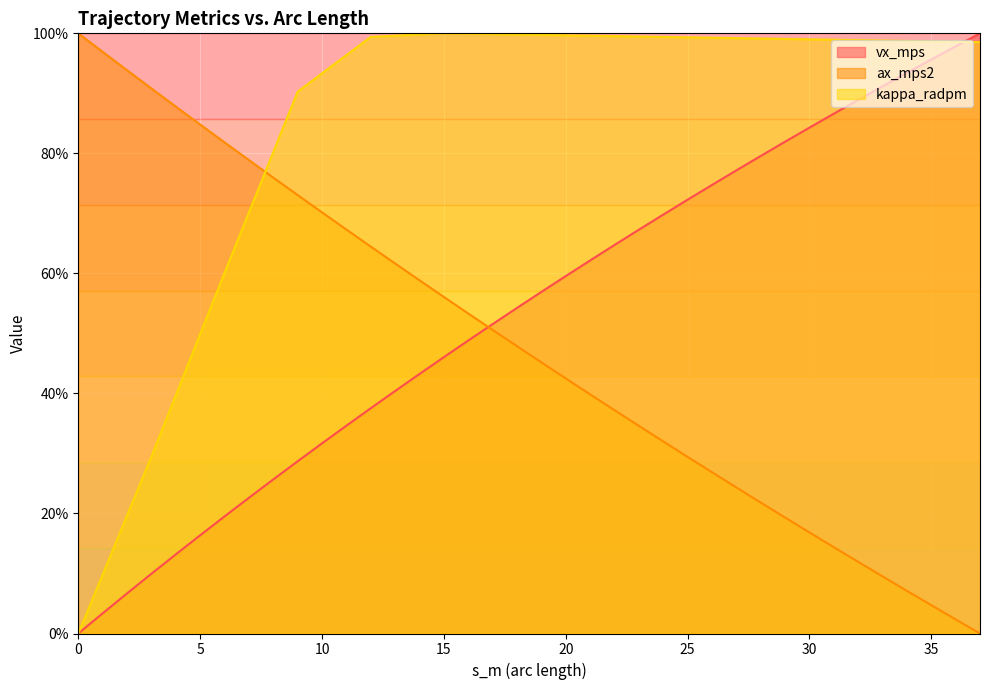

What is the total value across all series at 15.998855?

202.1